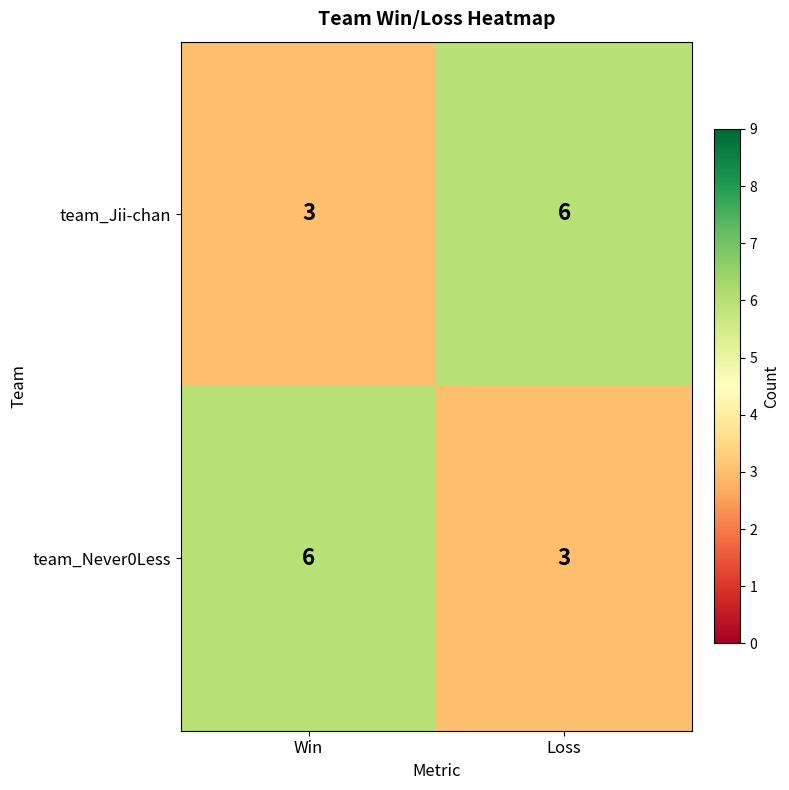

What is the total value across all series at Win?

9